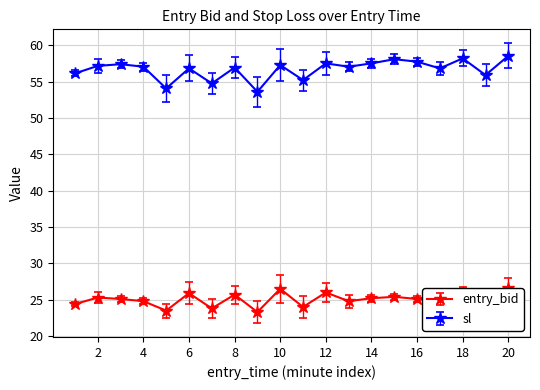

What is the lowest value of the entry_bid series?

23.3